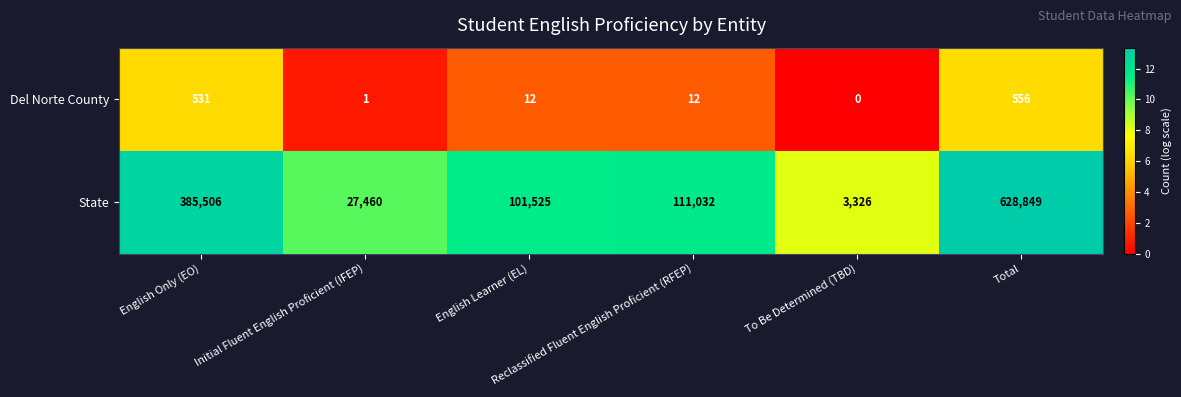

How many values in Del Norte County are above zero?

5